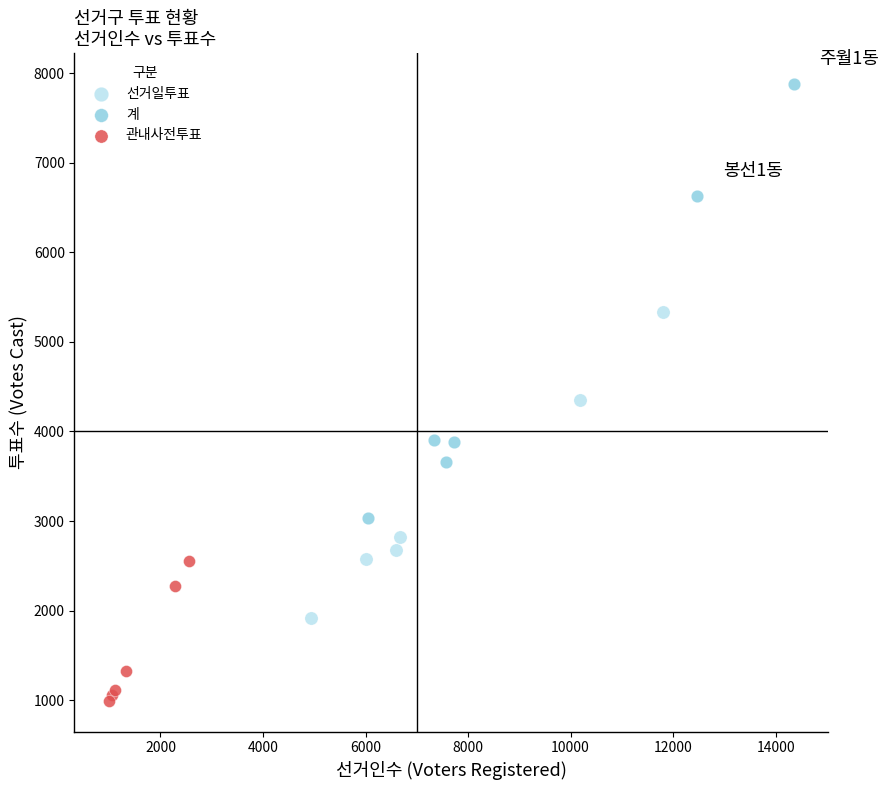

What are all the series names shown in the legend?

선거일투표, 계, 관내사전투표